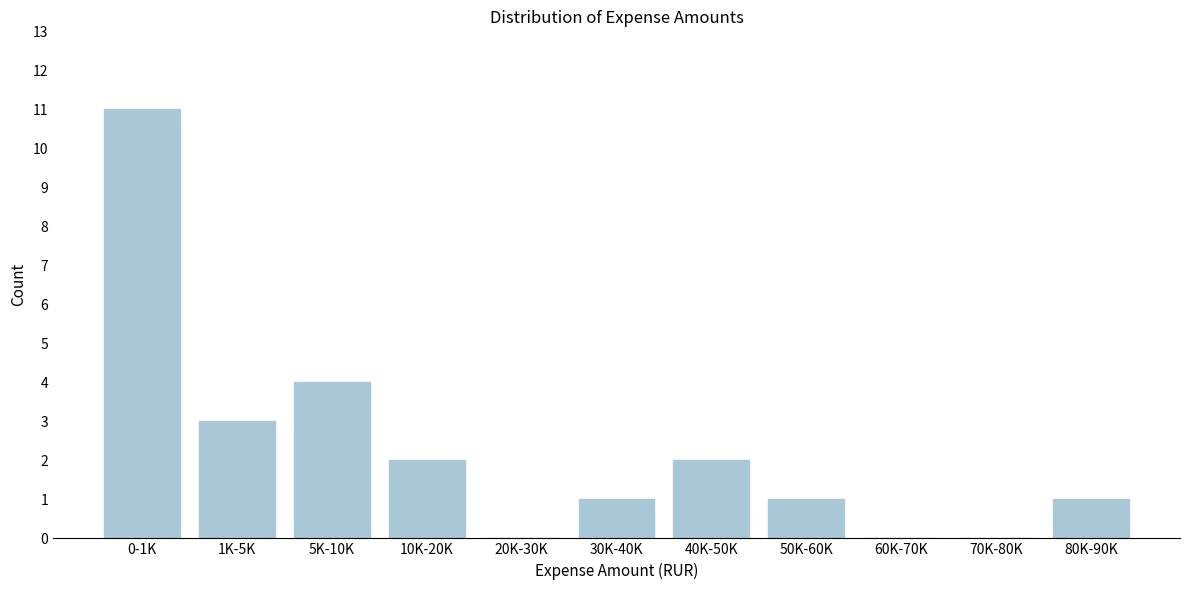

Reading left to right, what are all the values shown in this chart?

0-1K=11	1K-5K=3	5K-10K=4	10K-20K=2	20K-30K=0	30K-40K=1	40K-50K=2	50K-60K=1	60K-70K=0	70K-80K=0	80K-90K=1